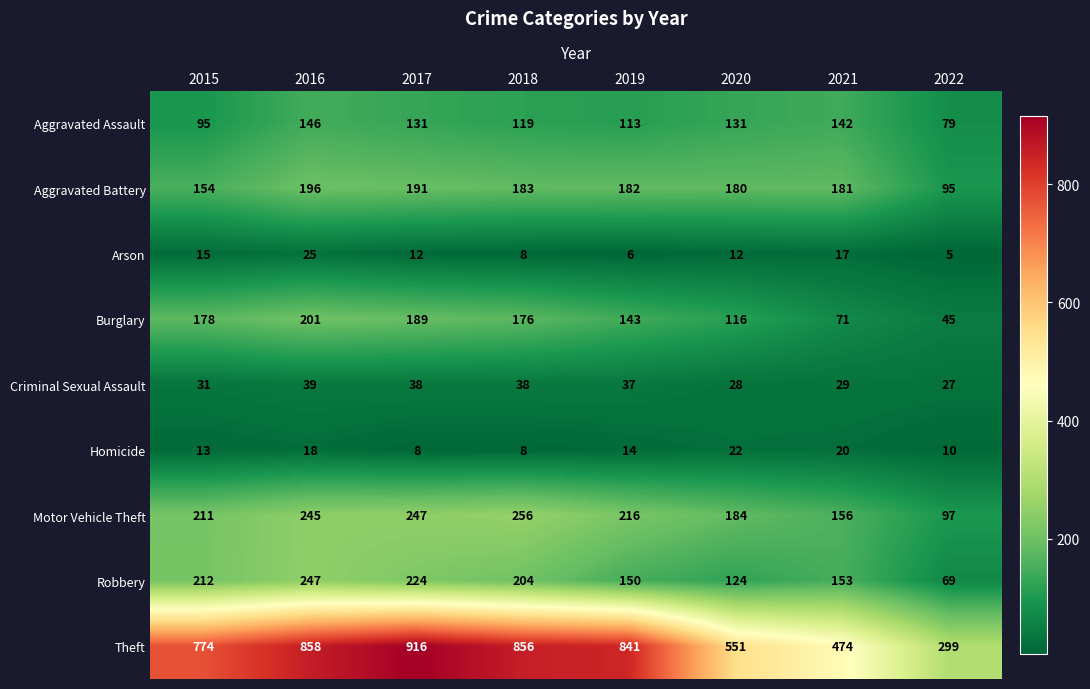

What is the difference between the second highest and minimum values in the Theft series?

559